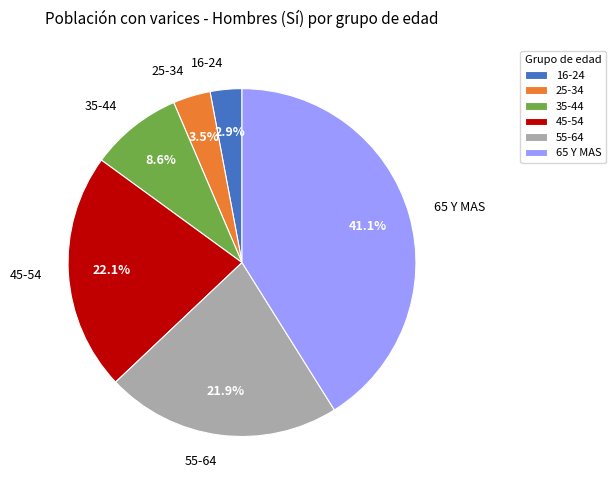

Which category has the biggest portion of the pie?

65 Y MAS